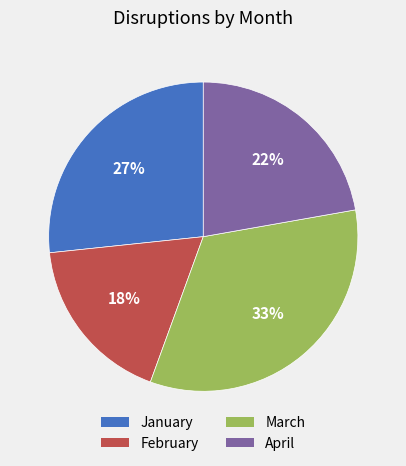

Does April represent more than half of the total?

No